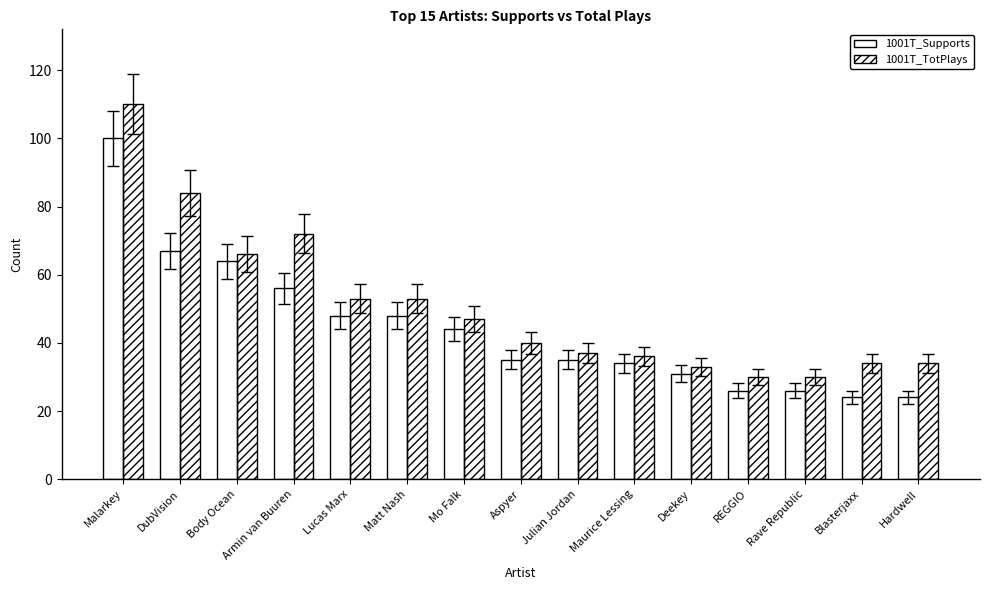

What is the sum of all 1001T_Supports values?

662